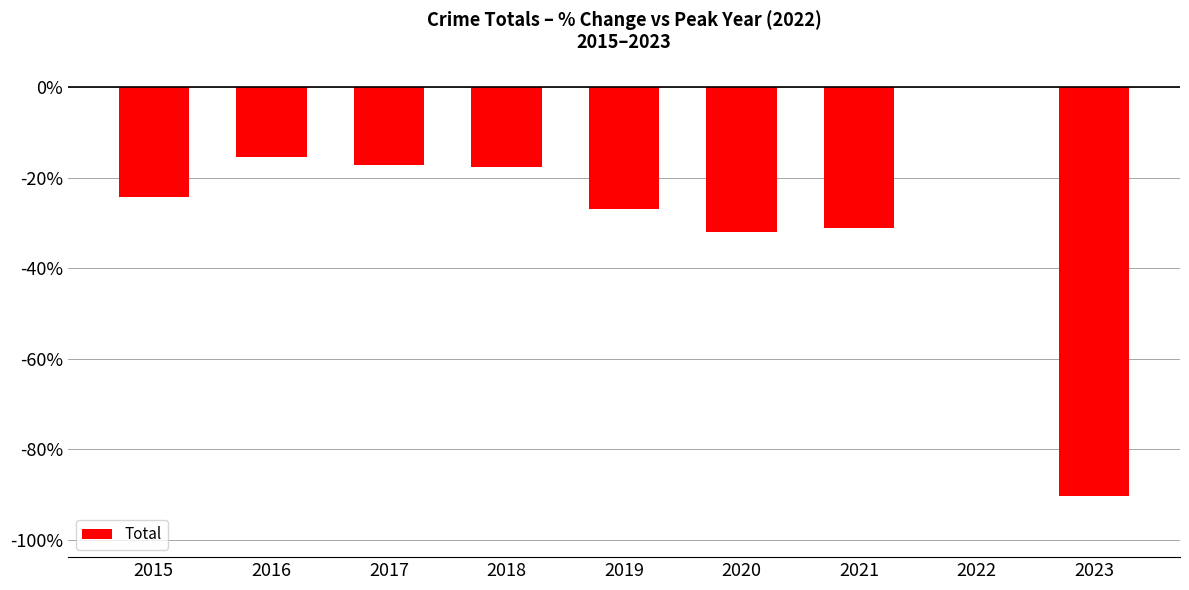

What is the approximate value at 2019?

-26.9